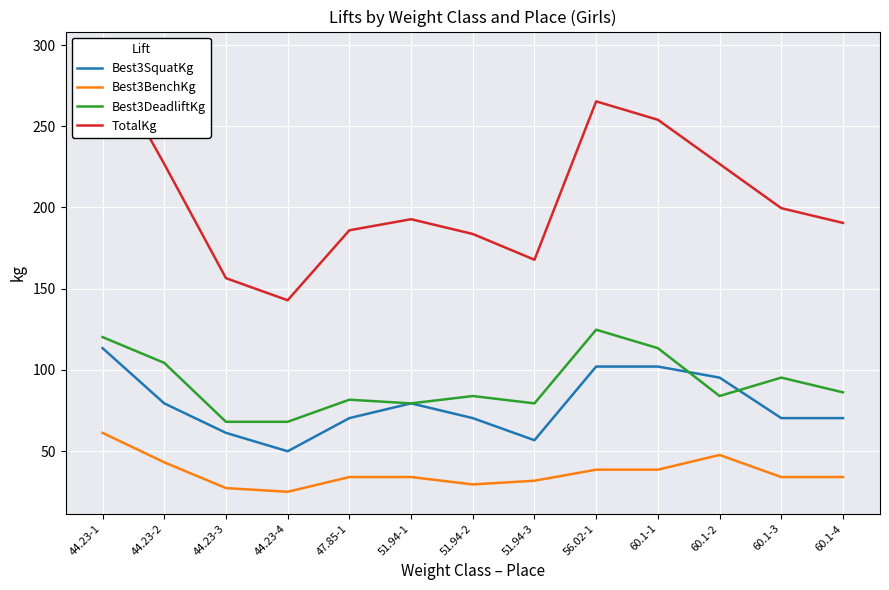

Rank the series at 51.94-2 from lowest to highest value.

Best3BenchKg, Best3SquatKg, Best3DeadliftKg, TotalKg